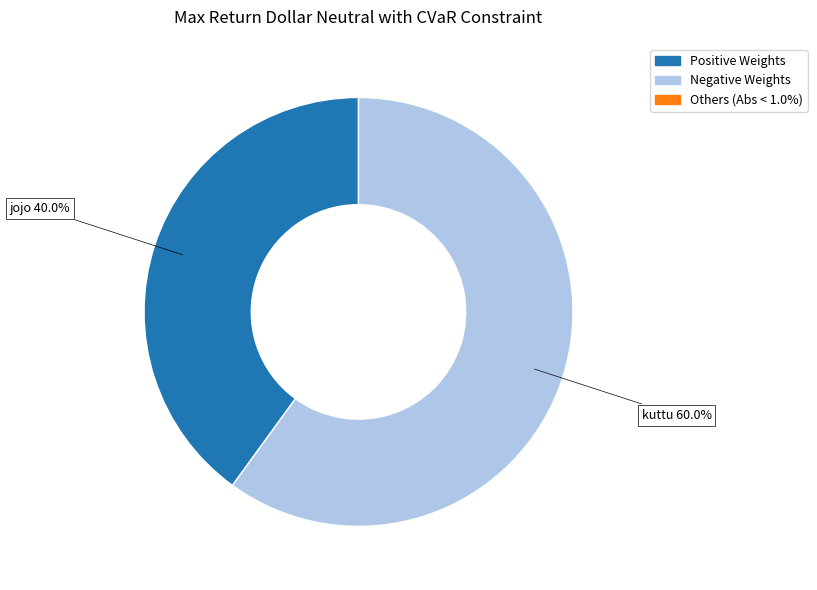

Is there a majority slice in this chart?

Yes